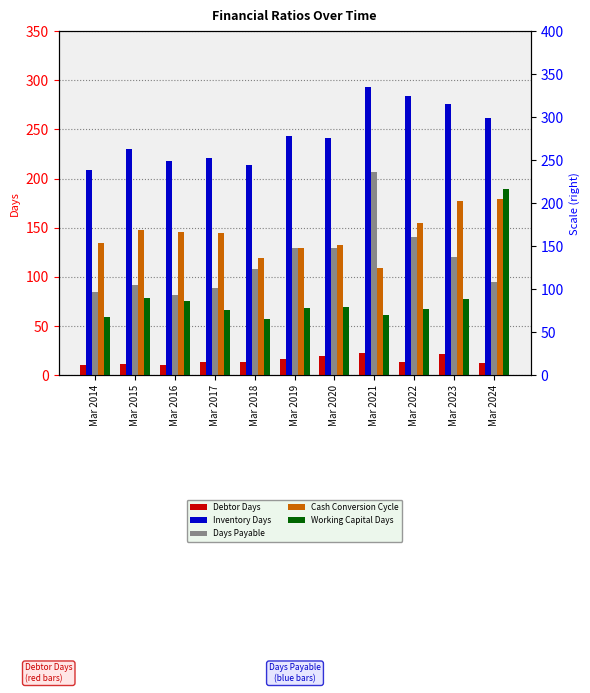

Which series has the largest total across all categories?

Inventory Days